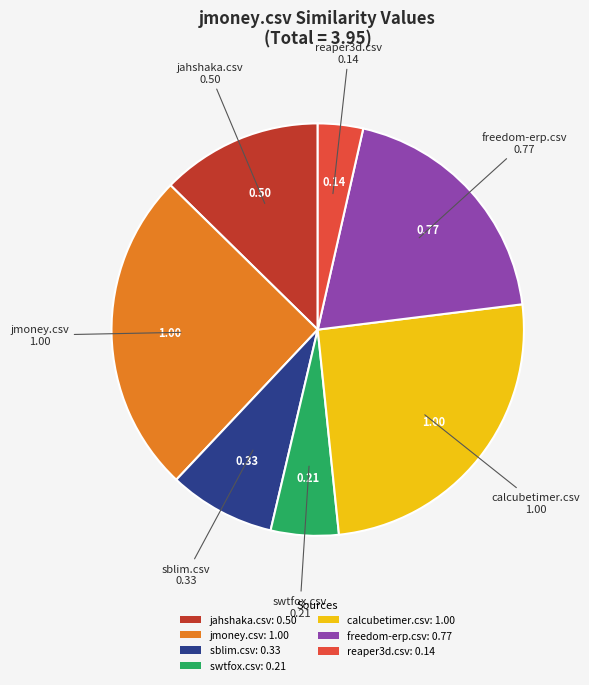

Does freedom-erp.csv: 0.77 account for over 50% of the chart?

No